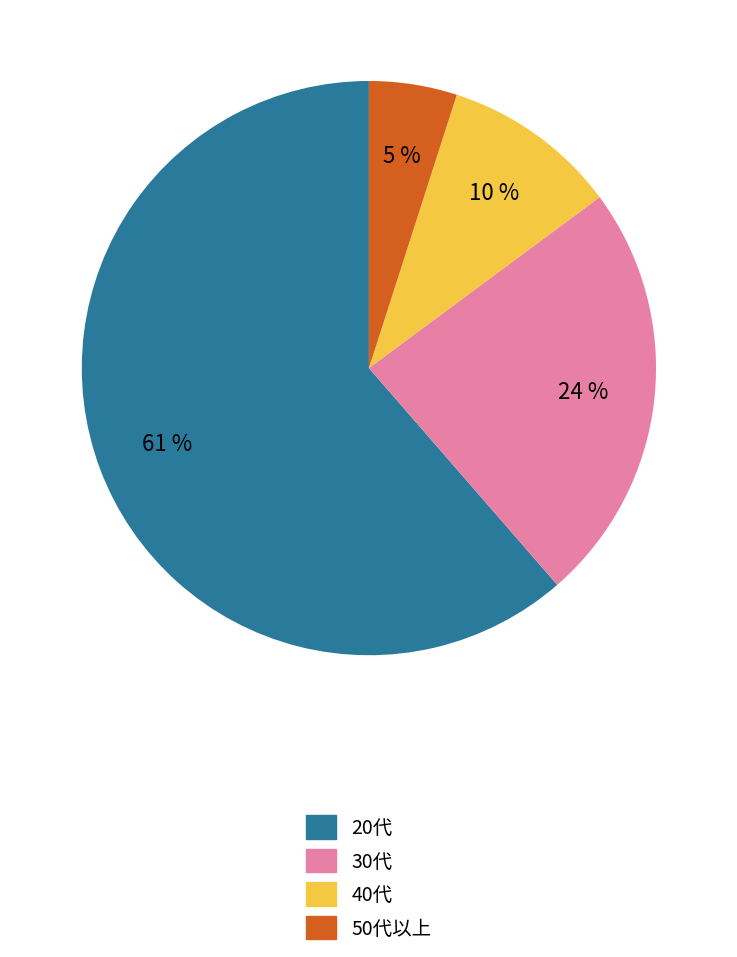

How many slices are in this pie chart?

4